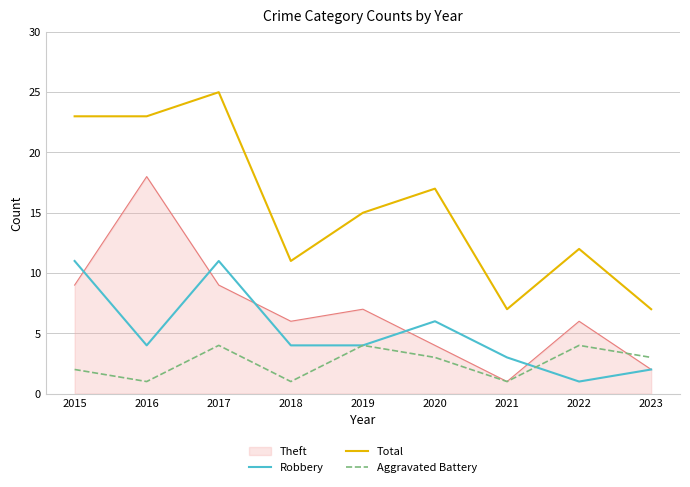

Rank the series by their maximum value, from lowest to highest.

Aggravated Battery, Robbery, Theft, Total